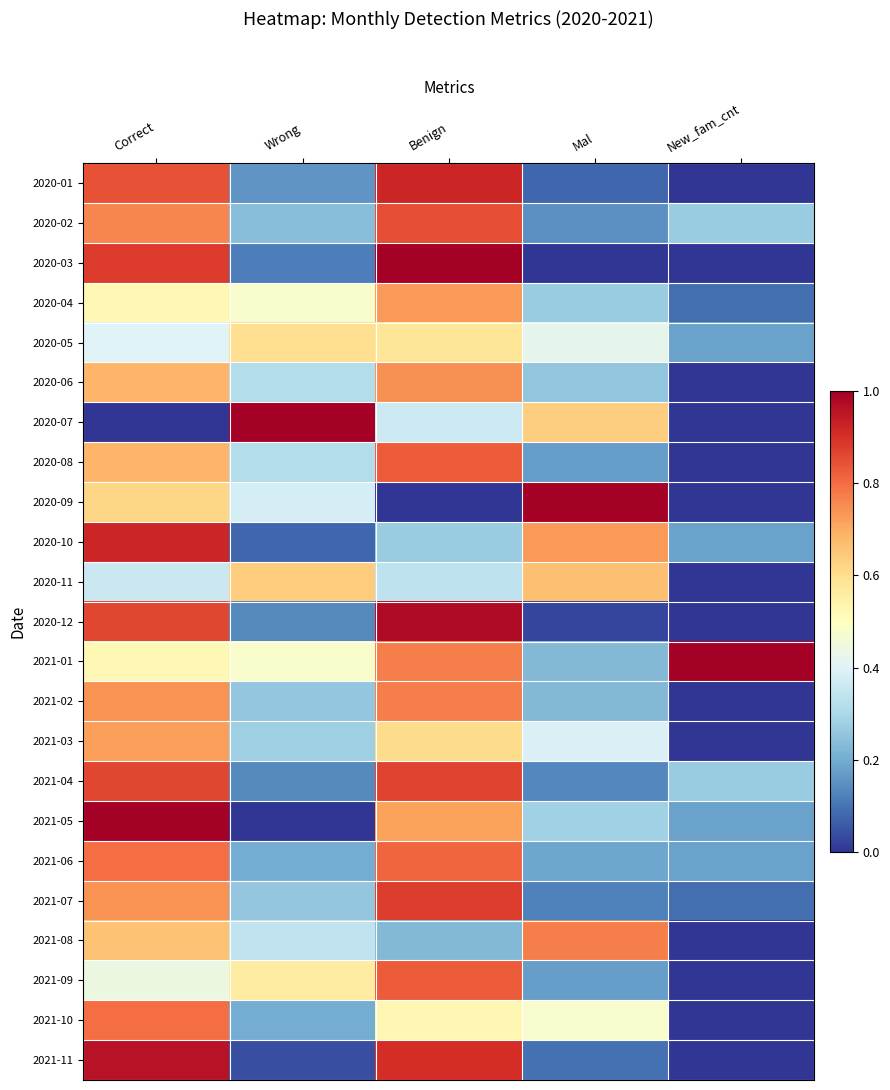

Reading left to right, what are all the values shown in this chart?

2020-01: Correct=0.8	Wrong=0.2	Benign=0.9	Mal=0.1	New_fam_cnt=0.0
2020-02: Correct=0.8	Wrong=0.2	Benign=0.9	Mal=0.1	New_fam_cnt=0.3
2020-03: Correct=0.9	Wrong=0.1	Benign=1.0	Mal=0.0	New_fam_cnt=0.0
2020-04: Correct=0.5	Wrong=0.5	Benign=0.7	Mal=0.3	New_fam_cnt=0.1
2020-05: Correct=0.4	Wrong=0.6	Benign=0.6	Mal=0.4	New_fam_cnt=0.2
2020-06: Correct=0.7	Wrong=0.3	Benign=0.7	Mal=0.3	New_fam_cnt=0.0
2020-07: Correct=0.0	Wrong=1.0	Benign=0.4	Mal=0.6	New_fam_cnt=0.0
2020-08: Correct=0.7	Wrong=0.3	Benign=0.8	Mal=0.2	New_fam_cnt=0.0
2020-09: Correct=0.6	Wrong=0.4	Benign=0.0	Mal=1.0	New_fam_cnt=0.0
2020-10: Correct=0.9	Wrong=0.1	Benign=0.3	Mal=0.7	New_fam_cnt=0.2
2020-11: Correct=0.4	Wrong=0.6	Benign=0.3	Mal=0.7	New_fam_cnt=0.0
2020-12: Correct=0.9	Wrong=0.1	Benign=1.0	Mal=0.0	New_fam_cnt=0.0
2021-01: Correct=0.5	Wrong=0.5	Benign=0.8	Mal=0.2	New_fam_cnt=1.0
2021-02: Correct=0.7	Wrong=0.3	Benign=0.8	Mal=0.2	New_fam_cnt=0.0
2021-03: Correct=0.7	Wrong=0.3	Benign=0.6	Mal=0.4	New_fam_cnt=0.0
2021-04: Correct=0.9	Wrong=0.1	Benign=0.9	Mal=0.1	New_fam_cnt=0.3
2021-05: Correct=1.0	Wrong=0.0	Benign=0.7	Mal=0.3	New_fam_cnt=0.2
2021-06: Correct=0.8	Wrong=0.2	Benign=0.8	Mal=0.2	New_fam_cnt=0.2
2021-07: Correct=0.7	Wrong=0.3	Benign=0.9	Mal=0.1	New_fam_cnt=0.1
2021-08: Correct=0.7	Wrong=0.3	Benign=0.2	Mal=0.8	New_fam_cnt=0.0
2021-09: Correct=0.4	Wrong=0.6	Benign=0.8	Mal=0.2	New_fam_cnt=0.0
2021-10: Correct=0.8	Wrong=0.2	Benign=0.5	Mal=0.5	New_fam_cnt=0.0
2021-11: Correct=1.0	Wrong=0.0	Benign=0.9	Mal=0.1	New_fam_cnt=0.0